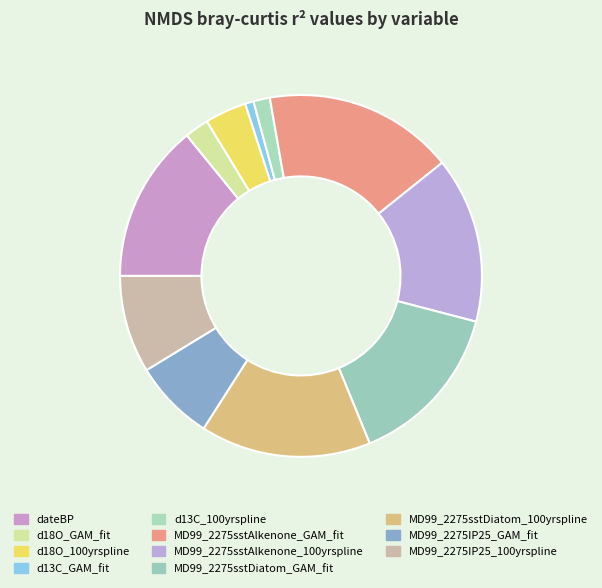

Between MD99_2275sstDiatom_100yrspline and MD99_2275IP25_GAM_fit, which is larger?

MD99_2275sstDiatom_100yrspline